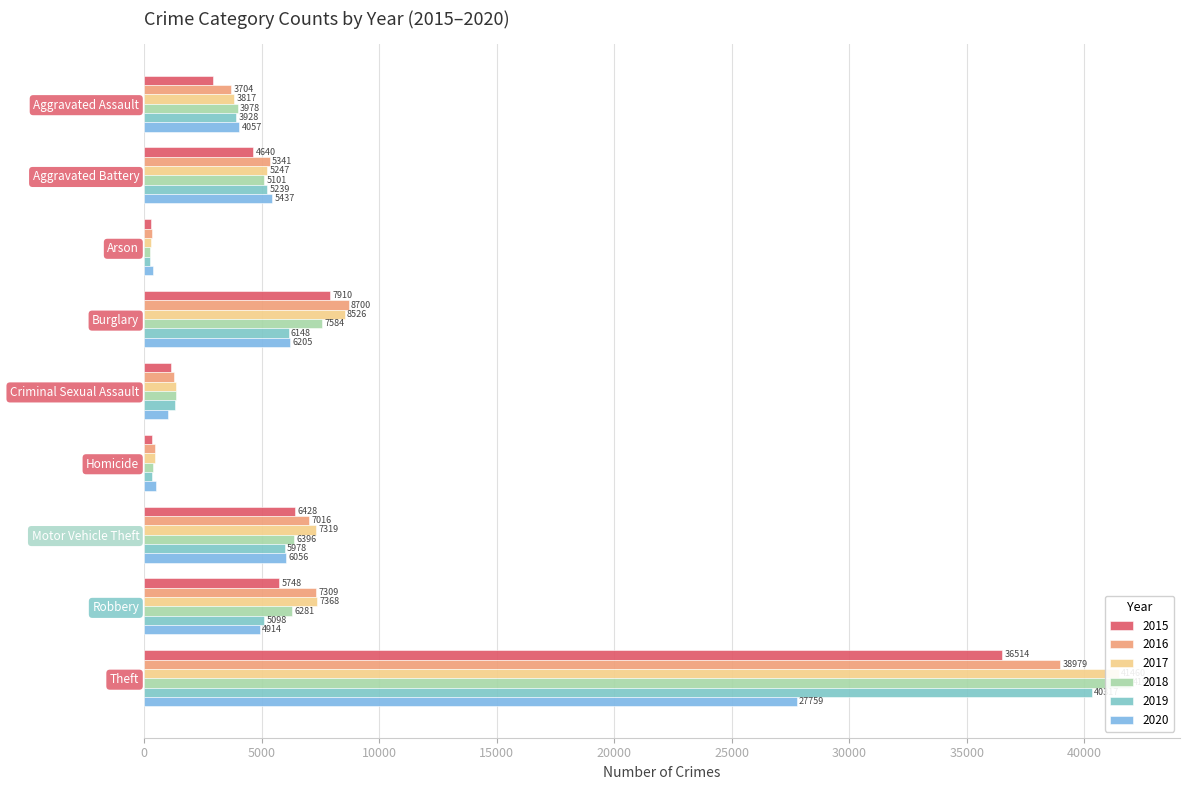

Rank the series at Theft from highest to lowest value.

2018, 2017, 2019, 2016, 2015, 2020